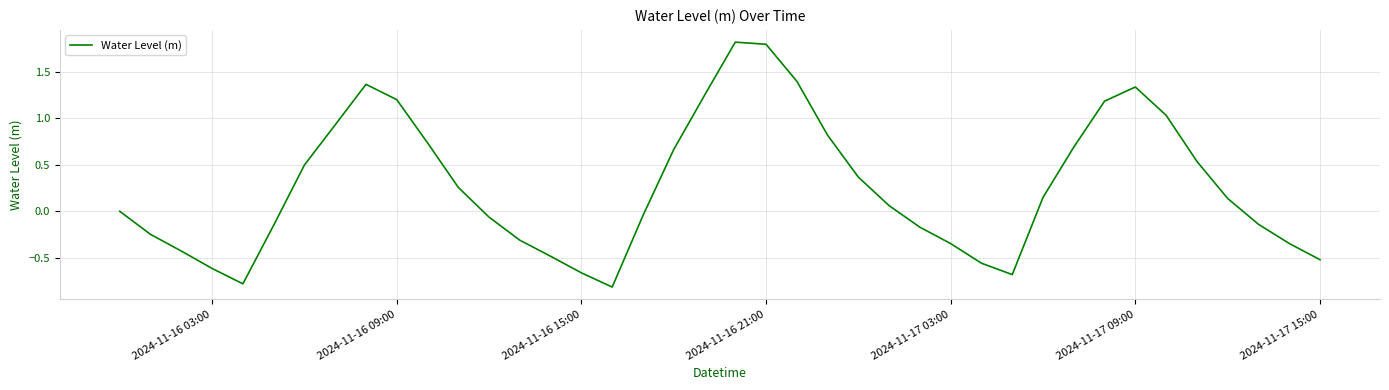

Count the number of categories in the chart.

40